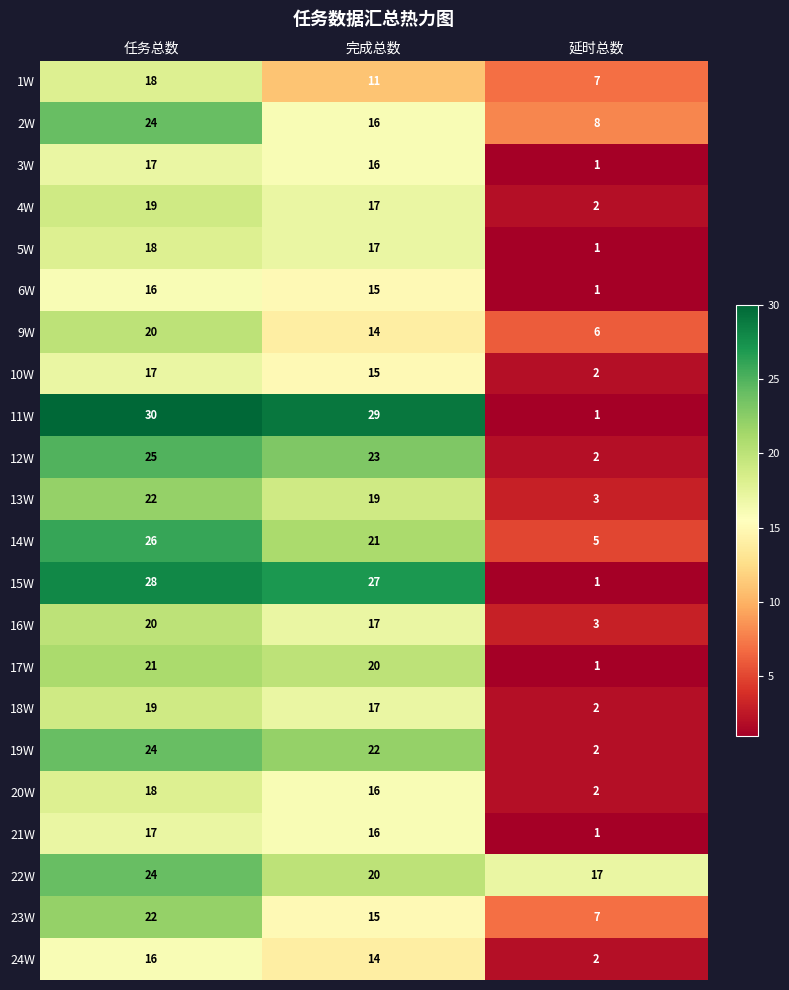

Is the value of 18W at 延时总数 greater than the value of 15W at 延时总数?

Yes